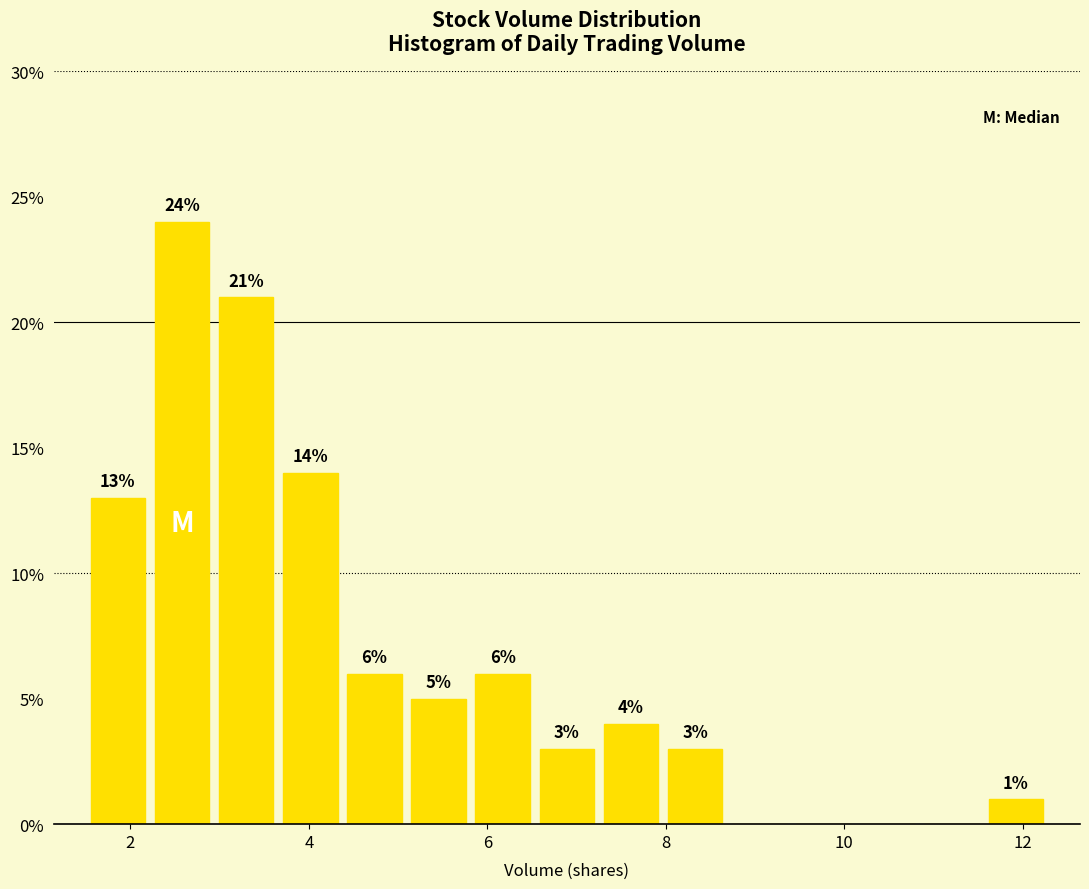

Around what value on the x-axis is the tallest bar? Give the approximate position of its centre, as read against the axis.

2.6